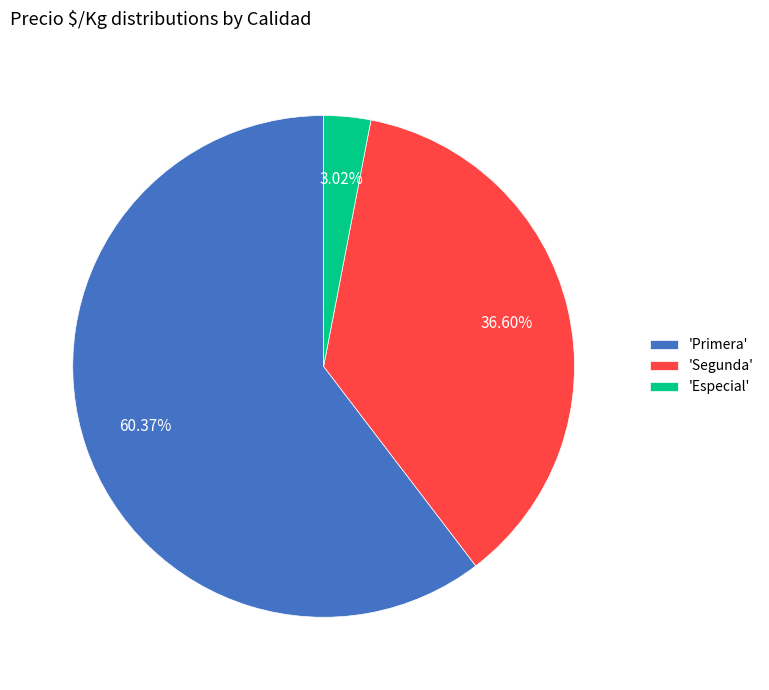

Which slice is the smallest?

'Especial'